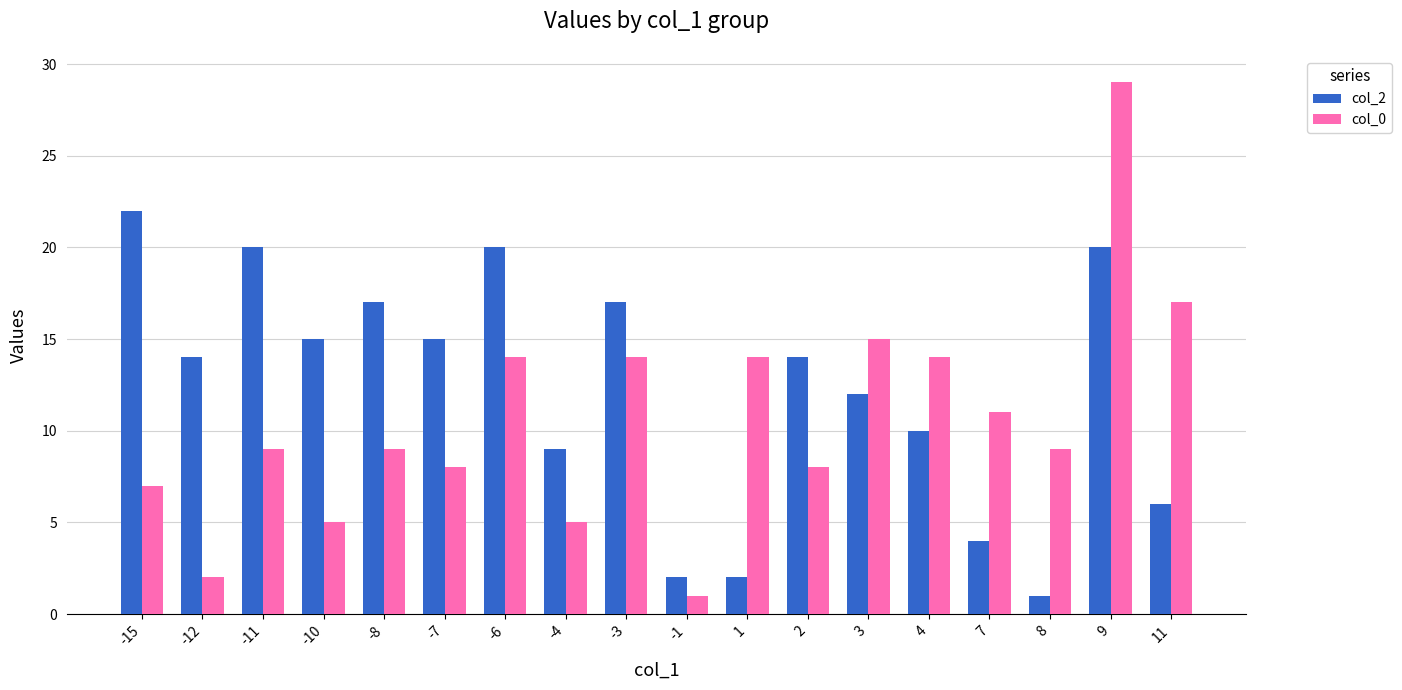

Which series has the widest spread of values?

col_0